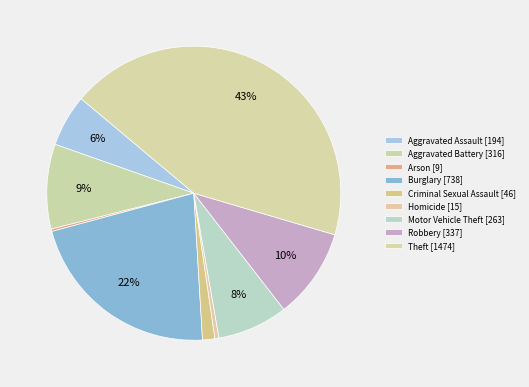

To the nearest percent, what is the combined percentage of Theft and Motor Vehicle Theft?

51%